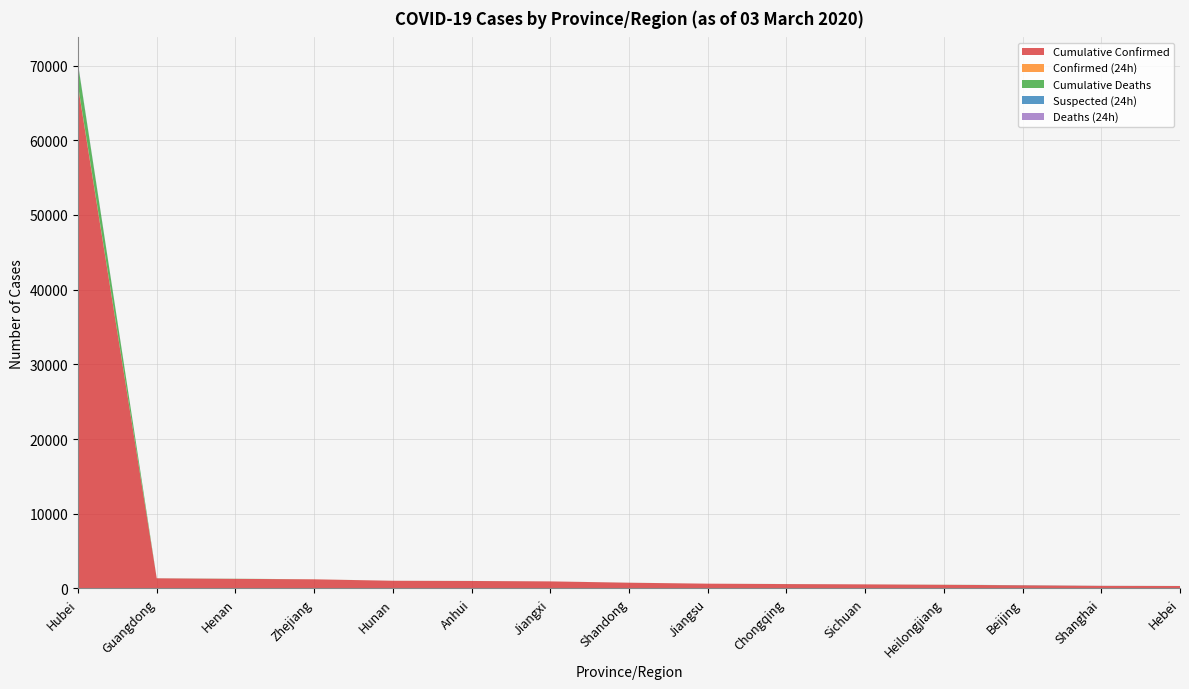

Reading left to right, what are all the values shown in this chart?

Cumulative Confirmed: Hubei=67217	Guangdong=1350	Henan=1272	Zhejiang=1213	Hunan=1018	Anhui=990	Jiangxi=935	Shandong=758	Jiangsu=631	Chongqing=576	Sichuan=538	Heilongjiang=480	Beijing=414	Shanghai=338	Hebei=318
Confirmed (24h): Hubei=114	Guangdong=0	Henan=0	Zhejiang=7	Hunan=0	Anhui=0	Jiangxi=0	Shandong=0	Jiangsu=0	Chongqing=0	Sichuan=0	Heilongjiang=0	Beijing=0	Shanghai=1	Hebei=0
Cumulative Deaths: Hubei=2834	Guangdong=7	Henan=22	Zhejiang=1	Hunan=4	Anhui=6	Jiangxi=1	Shandong=6	Jiangsu=0	Chongqing=6	Sichuan=3	Heilongjiang=13	Beijing=8	Shanghai=3	Hebei=6
Suspected (24h): Hubei=64	Guangdong=0	Henan=0	Zhejiang=0	Hunan=0	Anhui=0	Jiangxi=1	Shandong=0	Jiangsu=0	Chongqing=2	Sichuan=0	Heilongjiang=0	Beijing=14	Shanghai=9	Hebei=0
Deaths (24h): Hubei=31	Guangdong=0	Henan=0	Zhejiang=0	Hunan=0	Anhui=0	Jiangxi=0	Shandong=0	Jiangsu=0	Chongqing=0	Sichuan=0	Heilongjiang=0	Beijing=0	Shanghai=0	Hebei=0